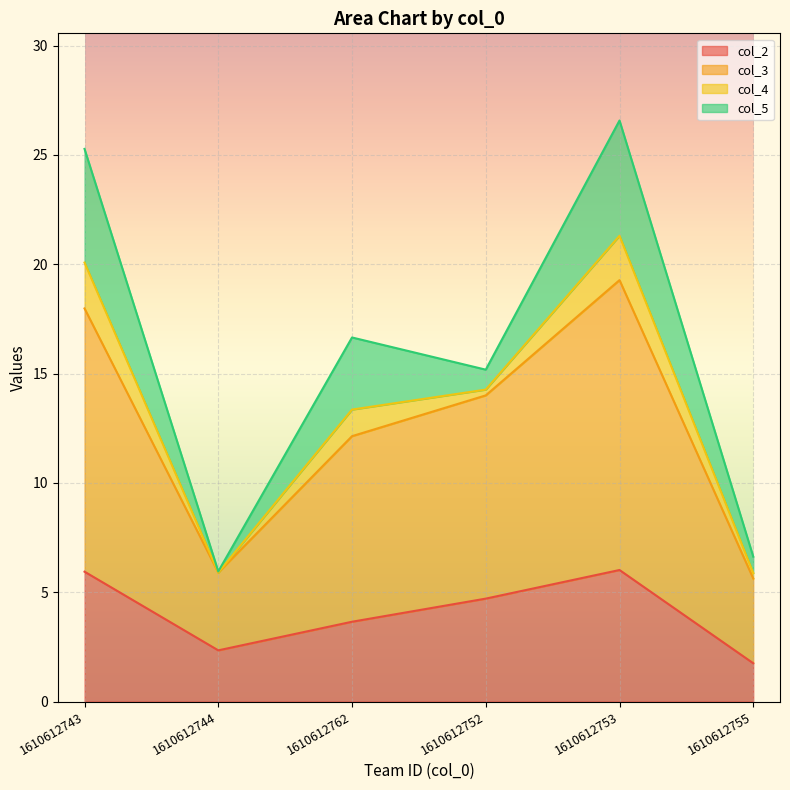

What is the total value across all series at 1610612762?

16.6